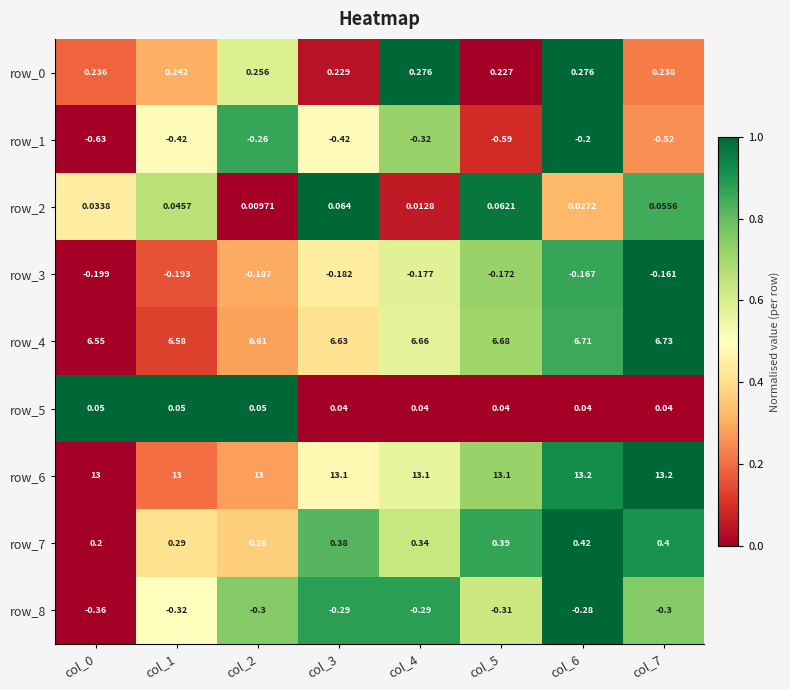

The value of row_5 at col_0 is 0.7. True or false?

False